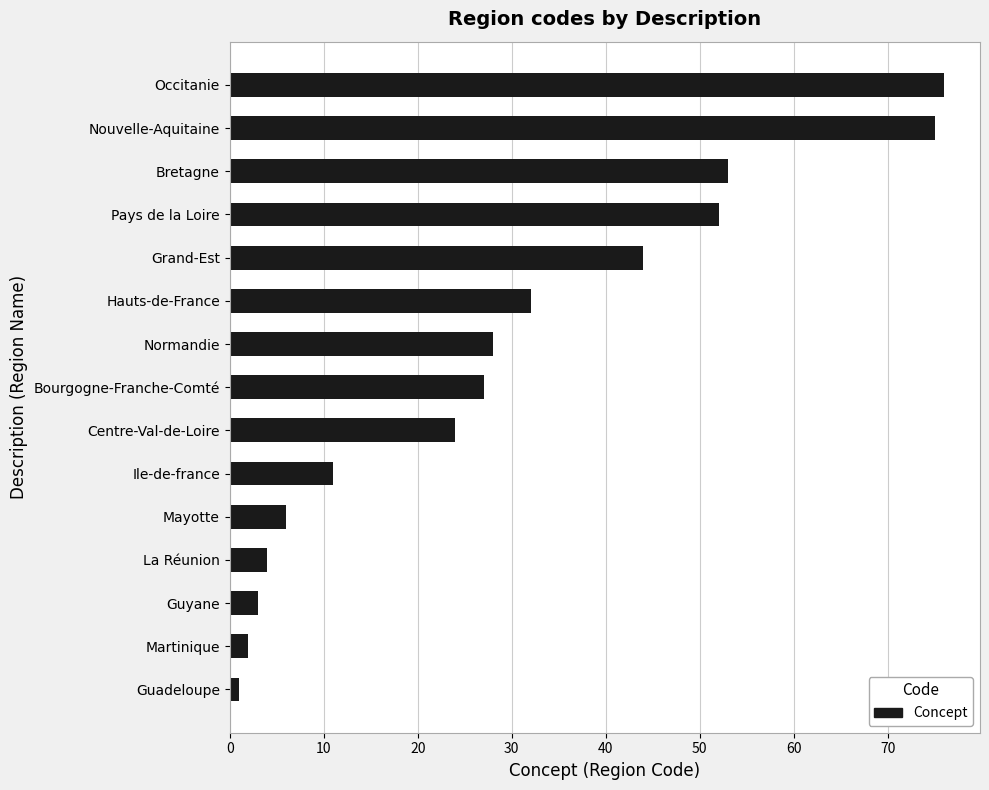

The chart shows a value of 27 at Bourgogne-Franche-Comté. True or false?

True